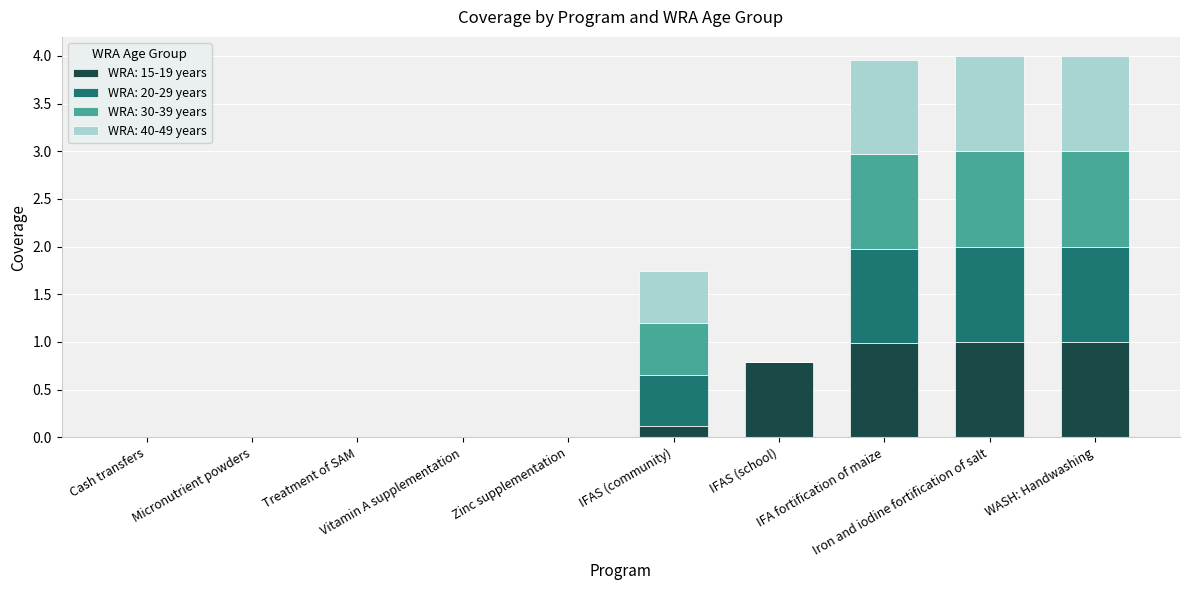

How many data points does each series have?

10